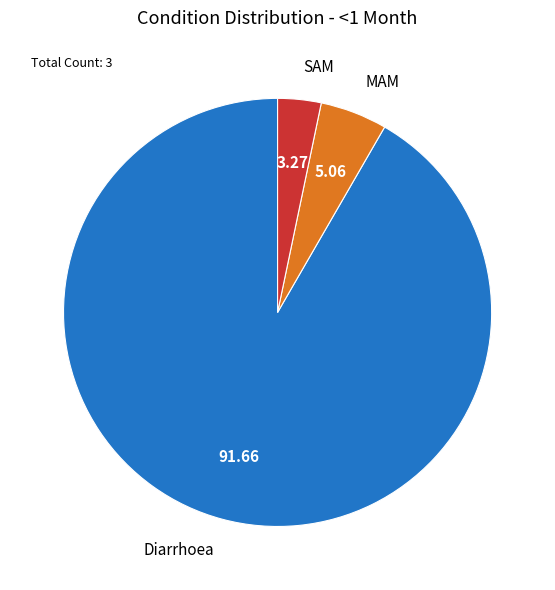

What is the largest slice in the pie chart?

Diarrhoea